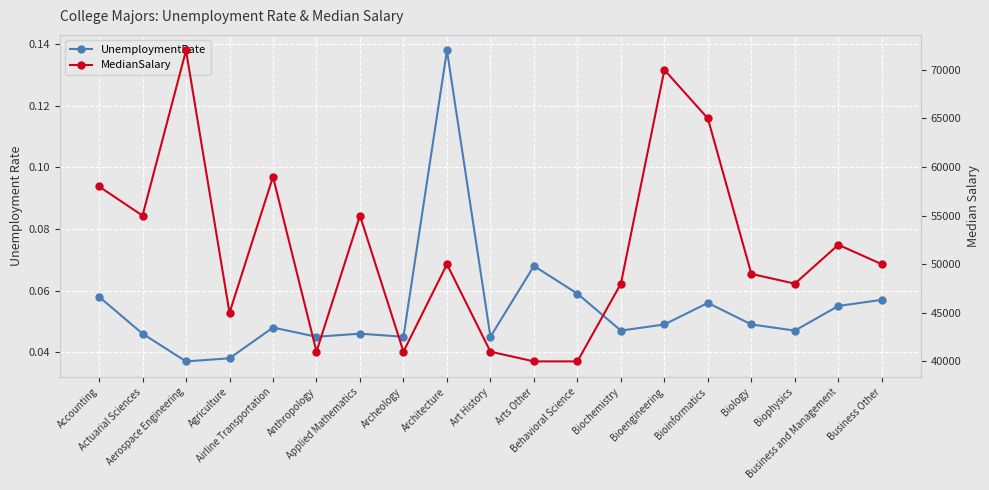

Where is the first local maximum for MedianSalary?

Aerospace Engineering